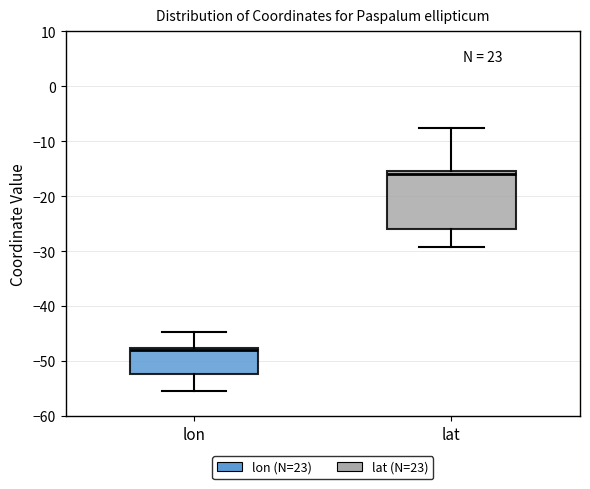

Comparing the boxes themselves (not the whiskers), which one is the tallest?

lat